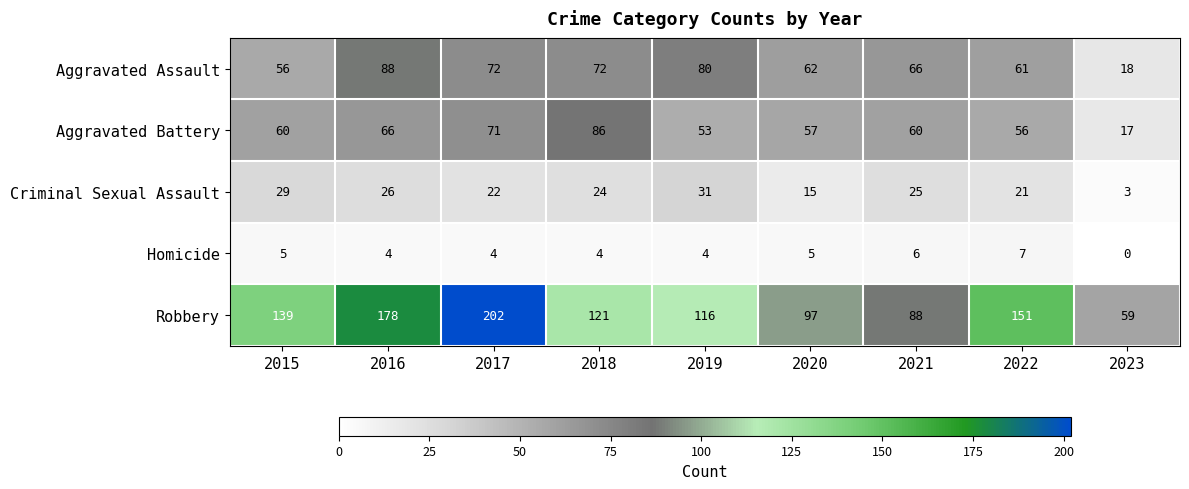

The Robbery series shows 218 at 2015. True or false?

False